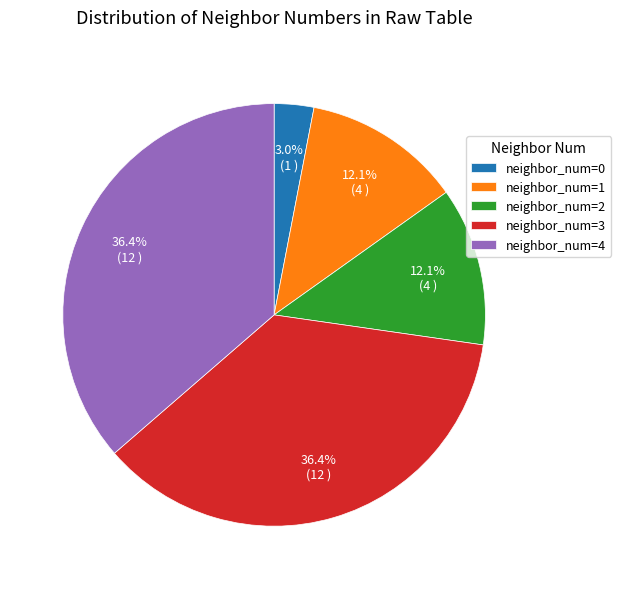

To the nearest percent, what is the difference between the largest and smallest slice percentages?

33%